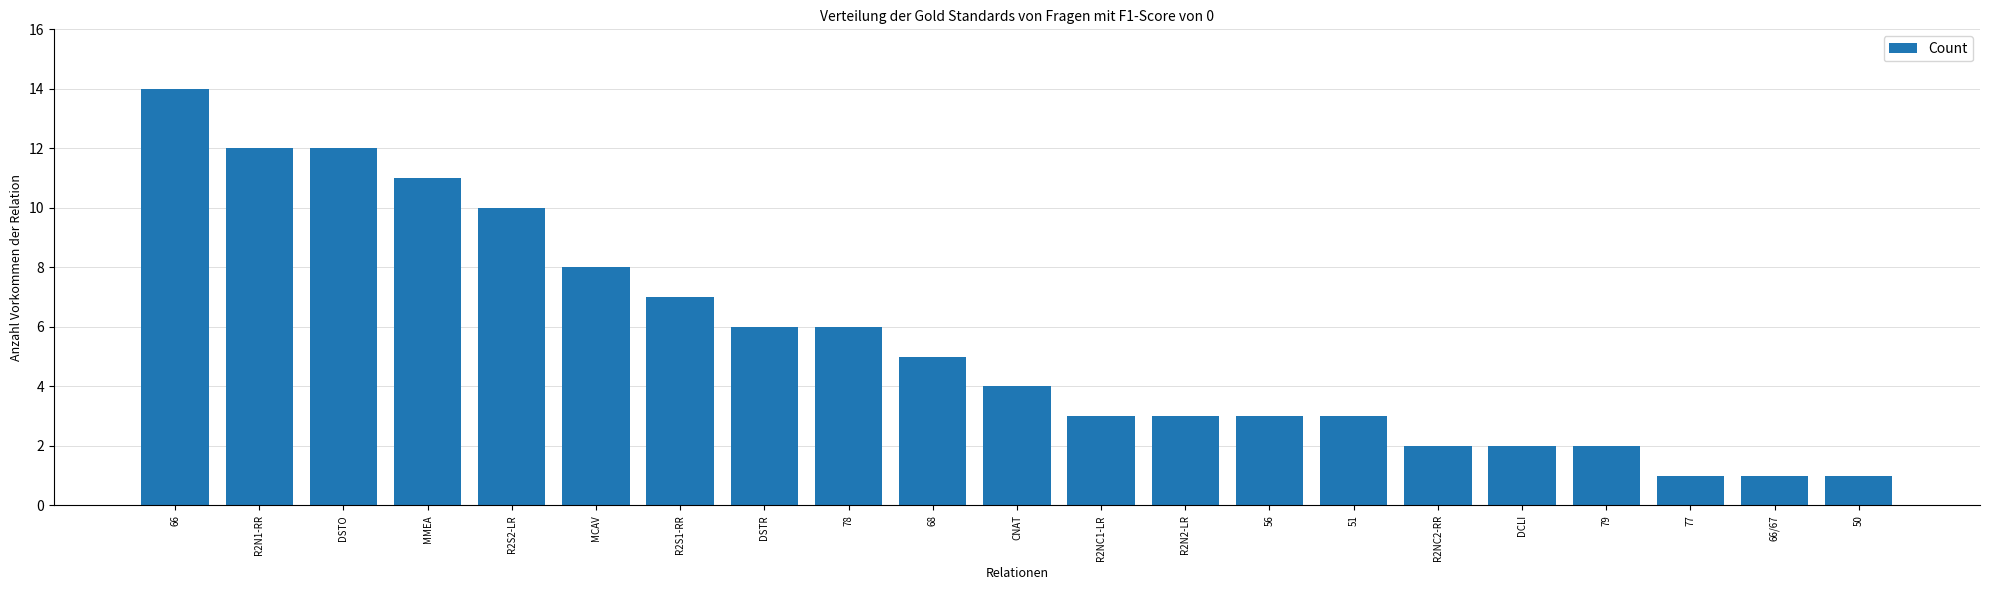

What is the change in value from R2N1-RR to 68?

-7